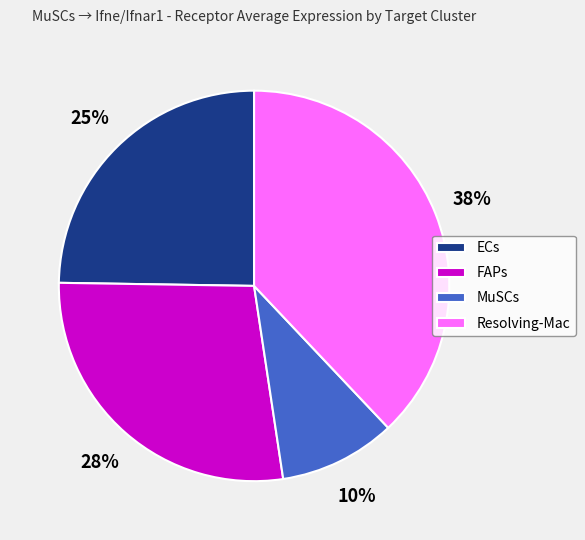

How many segments does this pie chart have?

4